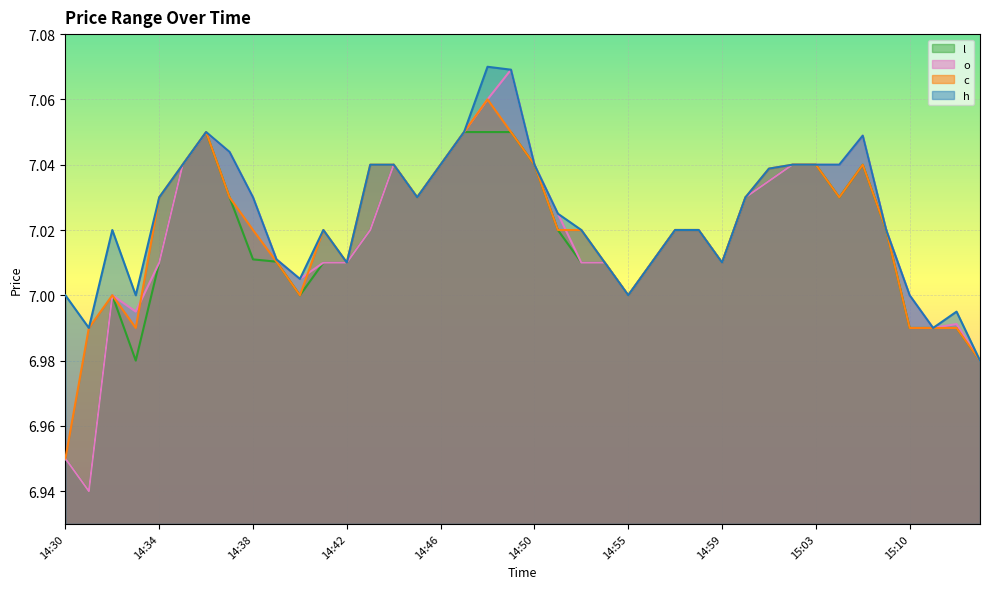

True or false: c has more than 0 interior local peaks.

True